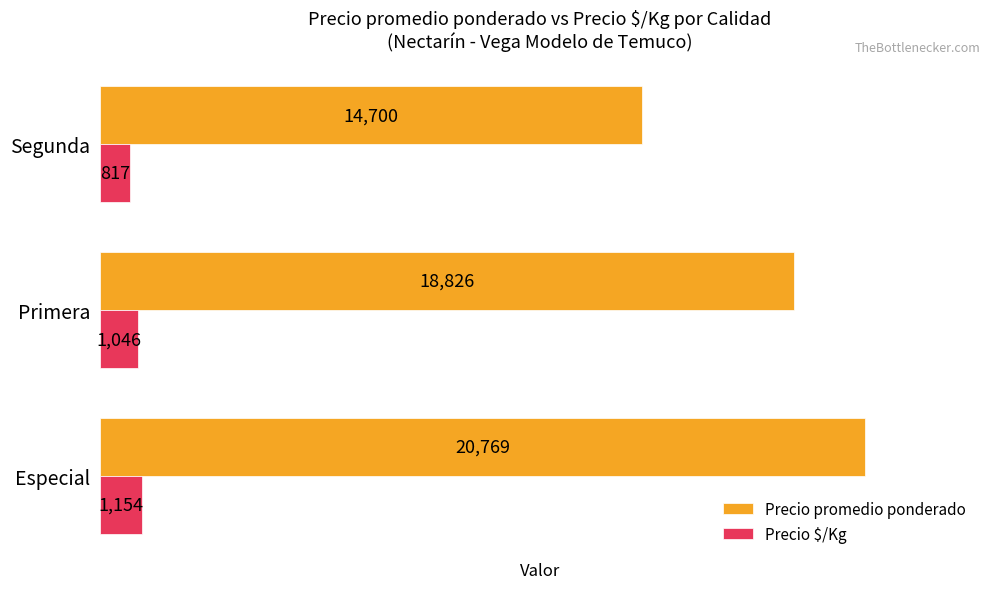

What is the average value of the Precio promedio ponderado series?

18098